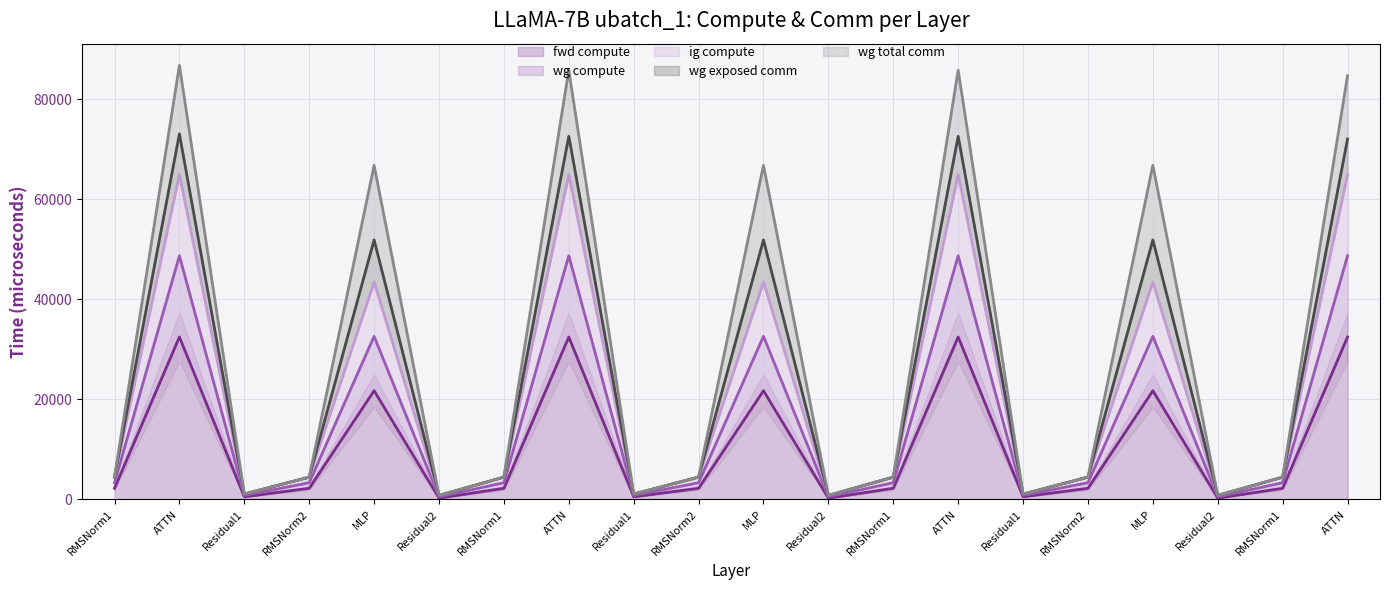

What is the difference between the maximum and minimum values in the fwd compute series?

32207.9